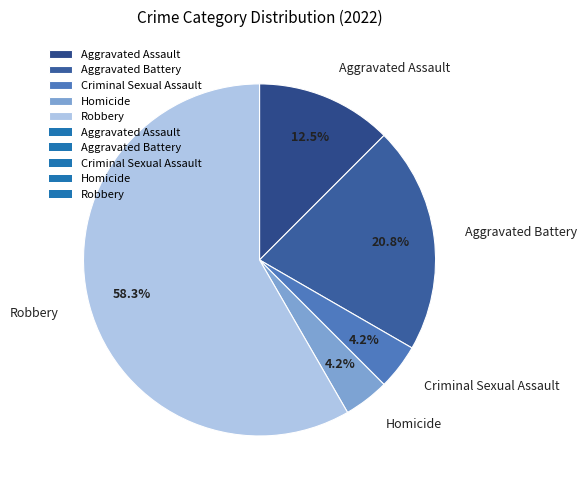

To the nearest percent, what percentage of the pie is Robbery?

58%